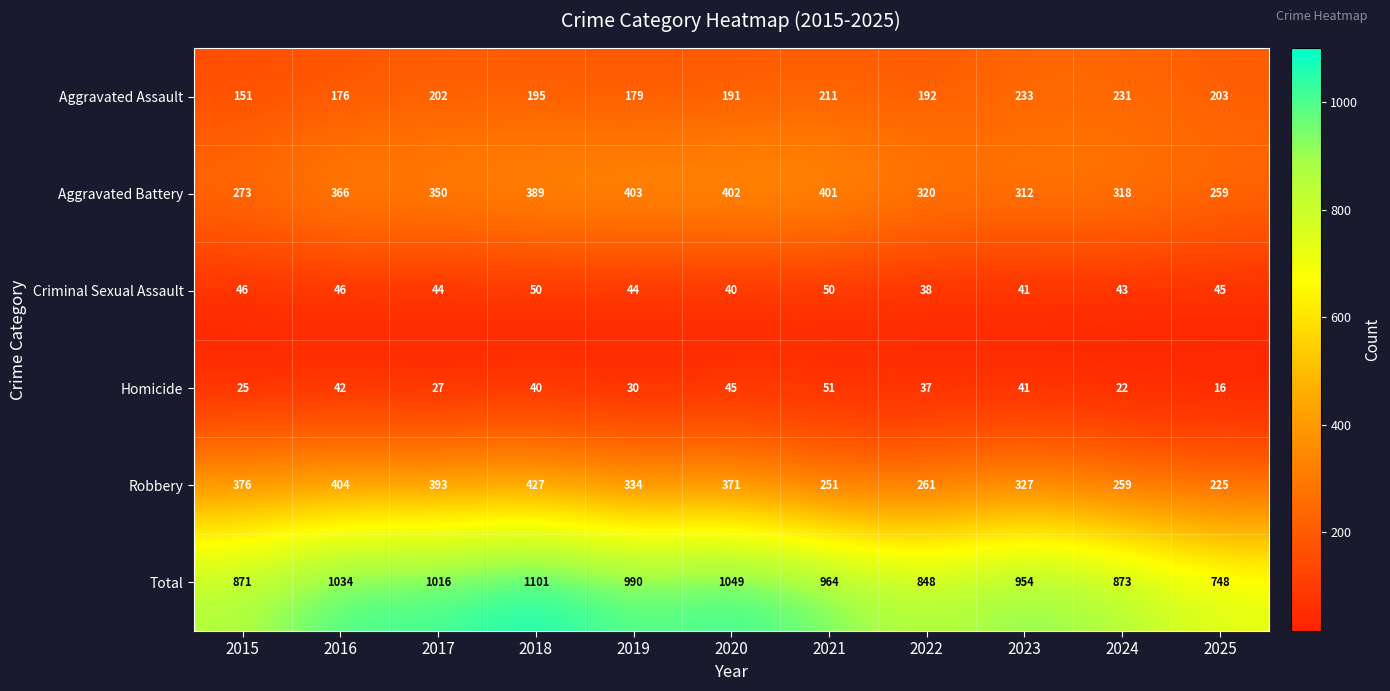

Rank the series at 2017 from lowest to highest value.

Homicide, Criminal Sexual Assault, Aggravated Assault, Aggravated Battery, Robbery, Total